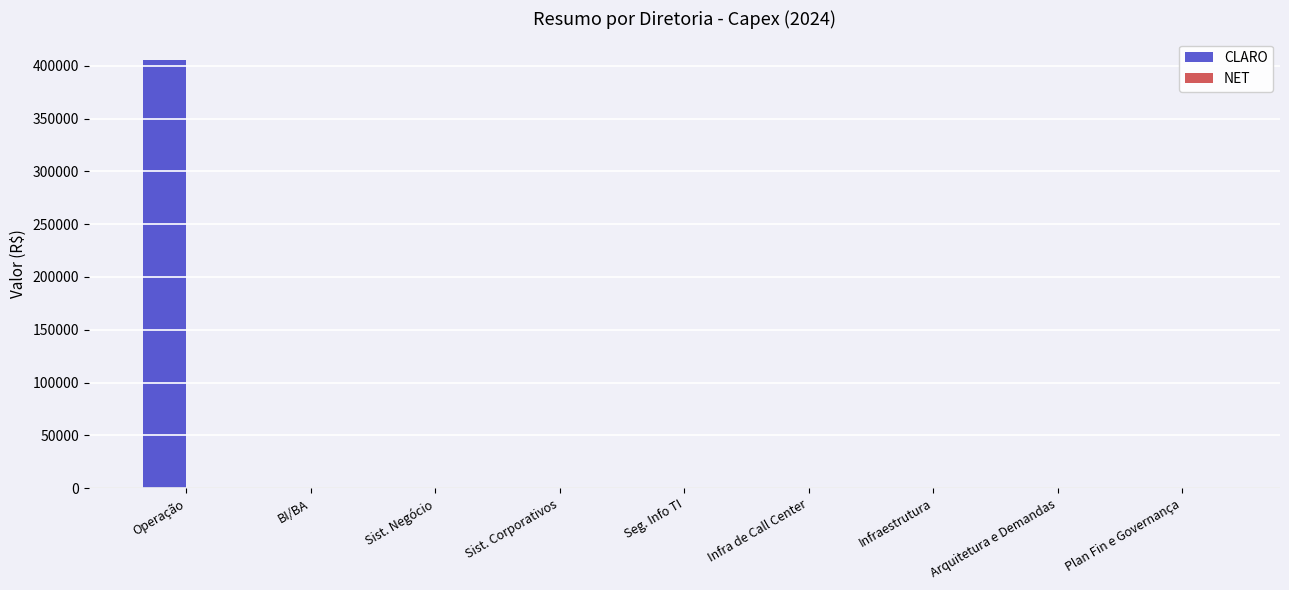

Reading left to right, list all the values displayed in this chart.

Operação=405435.4	BI/BA=0.0	Sist. Negócio=0.0	Sist. Corporativos=0.0	Seg. Info TI=0.0	Infra de Call Center=0.0	Infraestrutura=0.0	Arquitetura e Demandas=0.0	Plan Fin e Governança=0.0